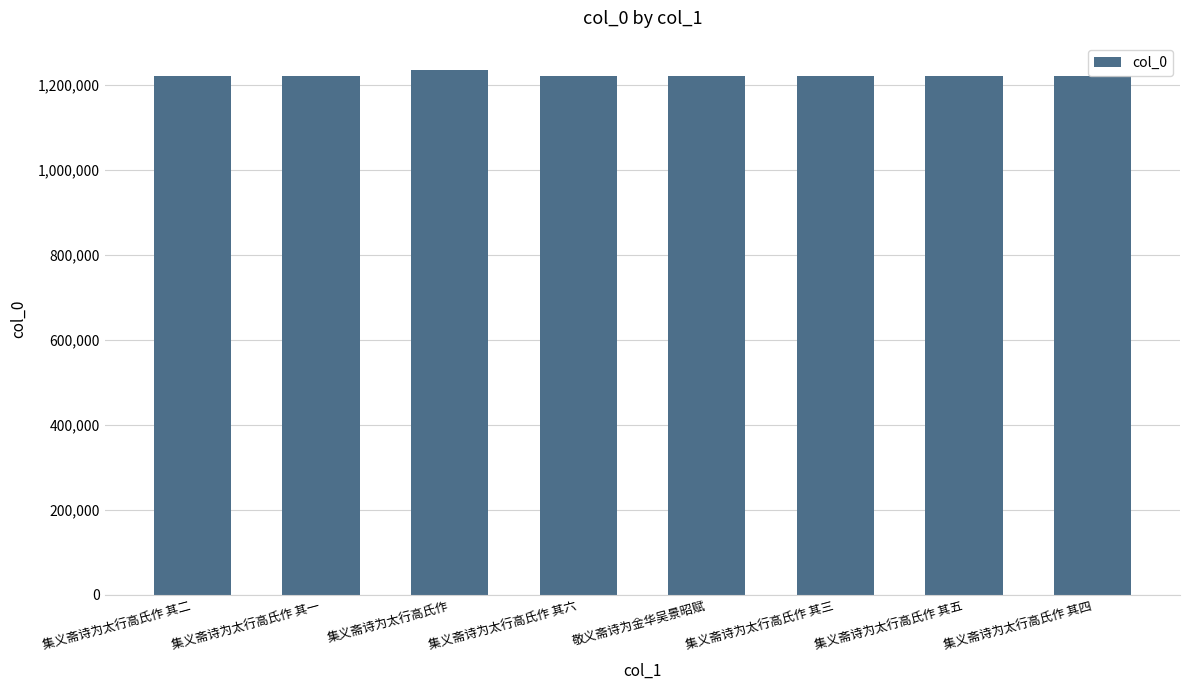

What is the label of the 3rd bar from the right?

集义斋诗为太行高氏作 其三